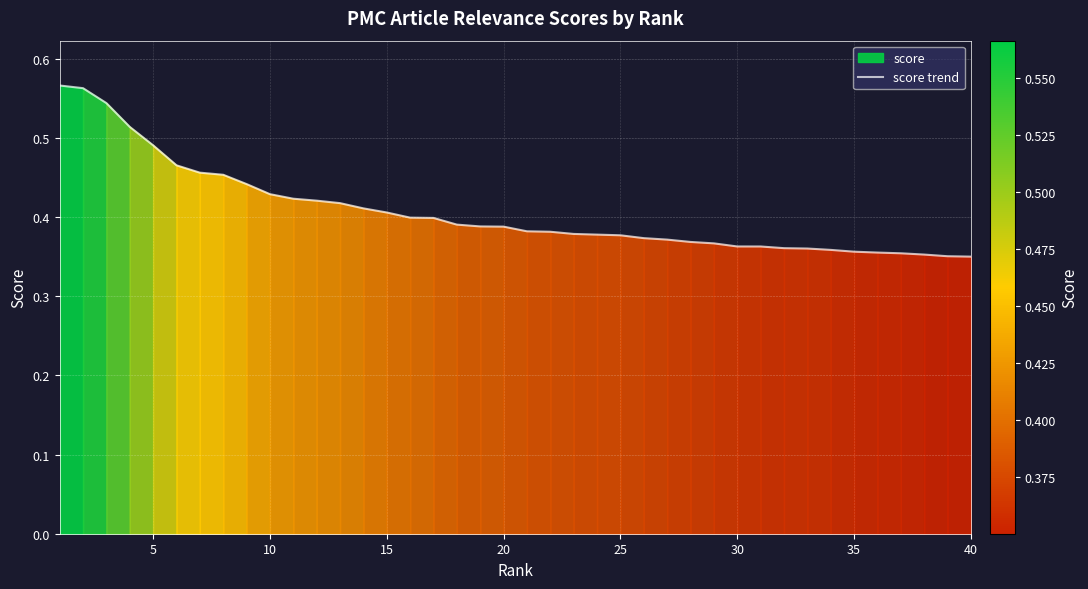

What is the value of the 2nd point from the left?

0.6